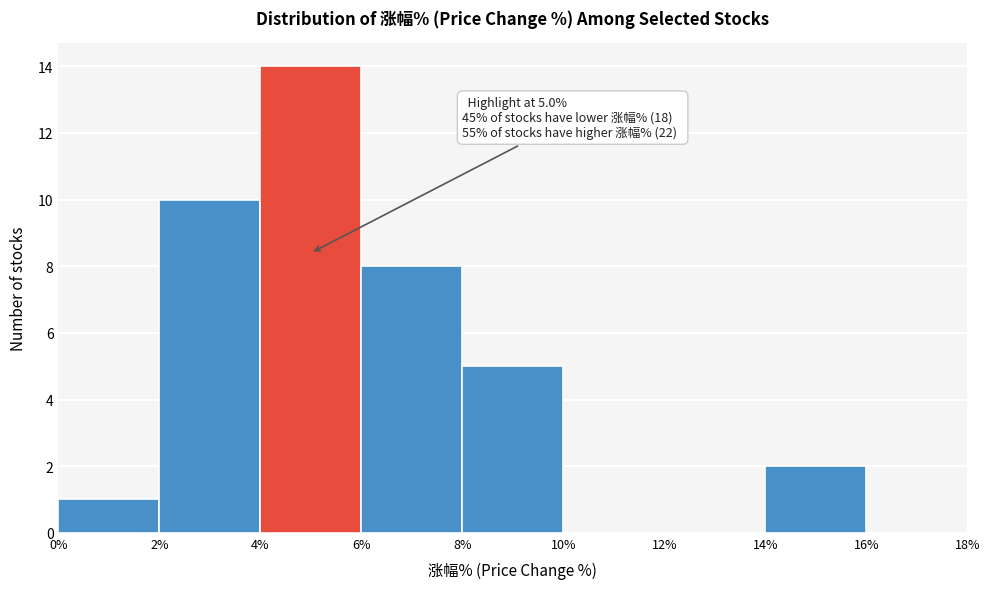

Which range on the x-axis has the tallest bar?

4% to 6%